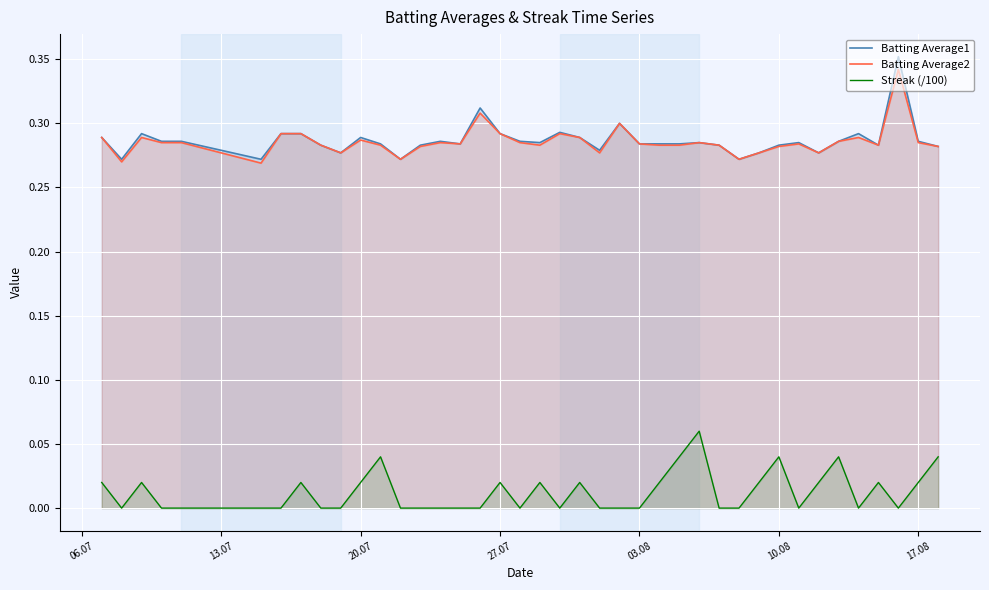

True or false: Batting Average1 and Batting Average2 intersect in this chart.

False